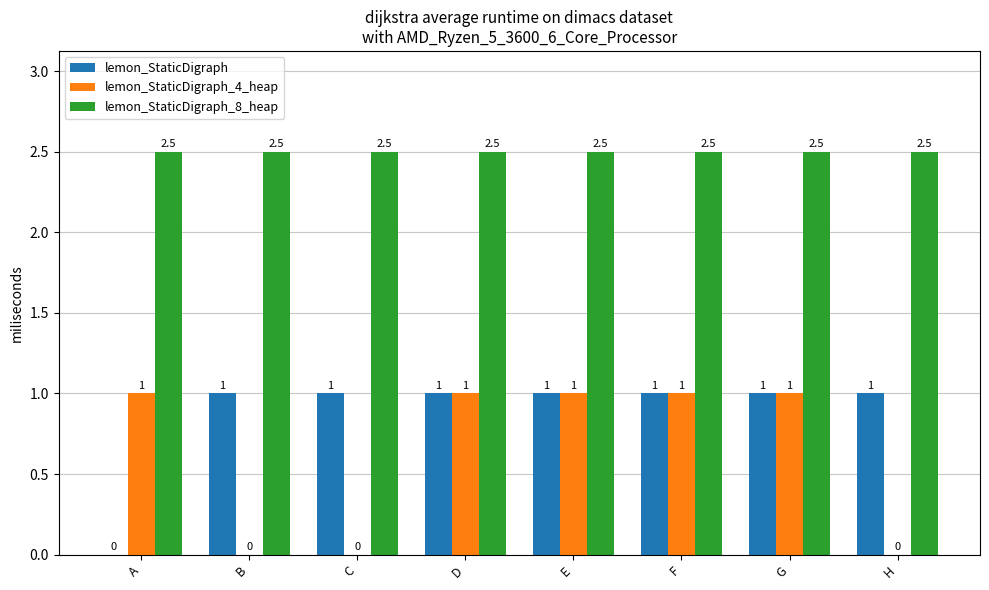

How many categories are shown in the chart?

8